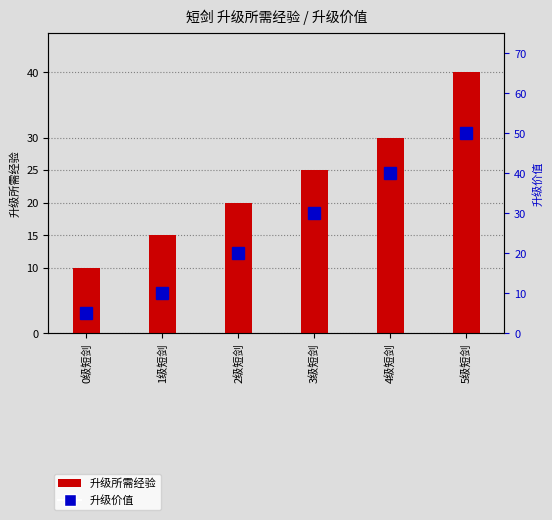

Which category has the highest value across all series?

5级短剑